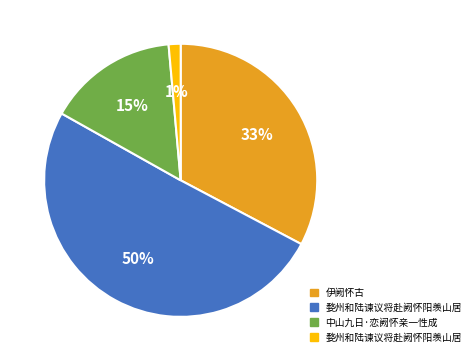

To the nearest percent, what is the difference between the largest and smallest slice percentages?

49%